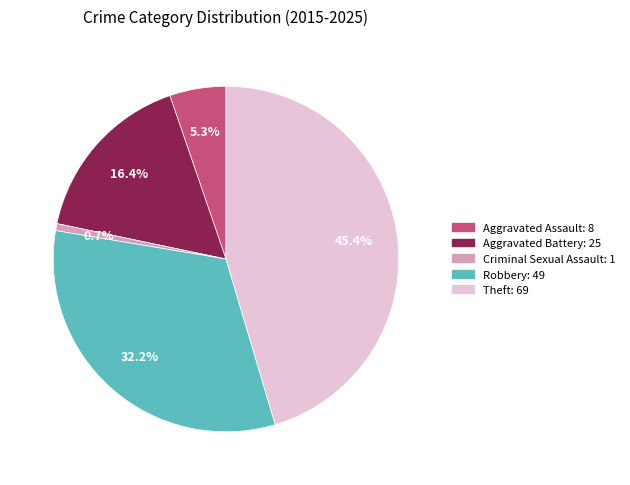

True or false: Robbery accounts for 32% of the total.

True